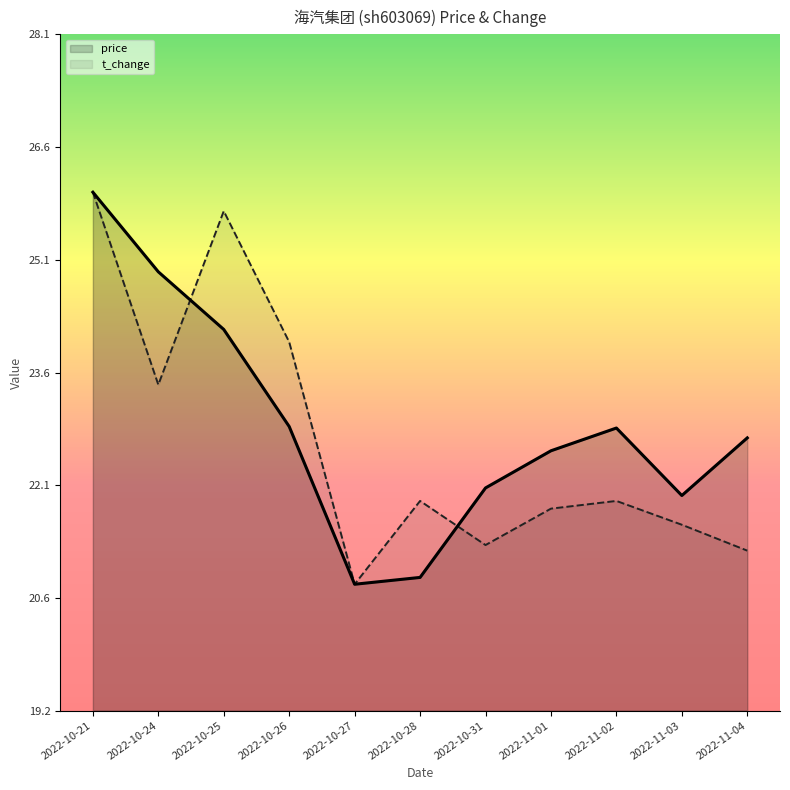

What is the approximate value of price at 2022-10-24?

24.9